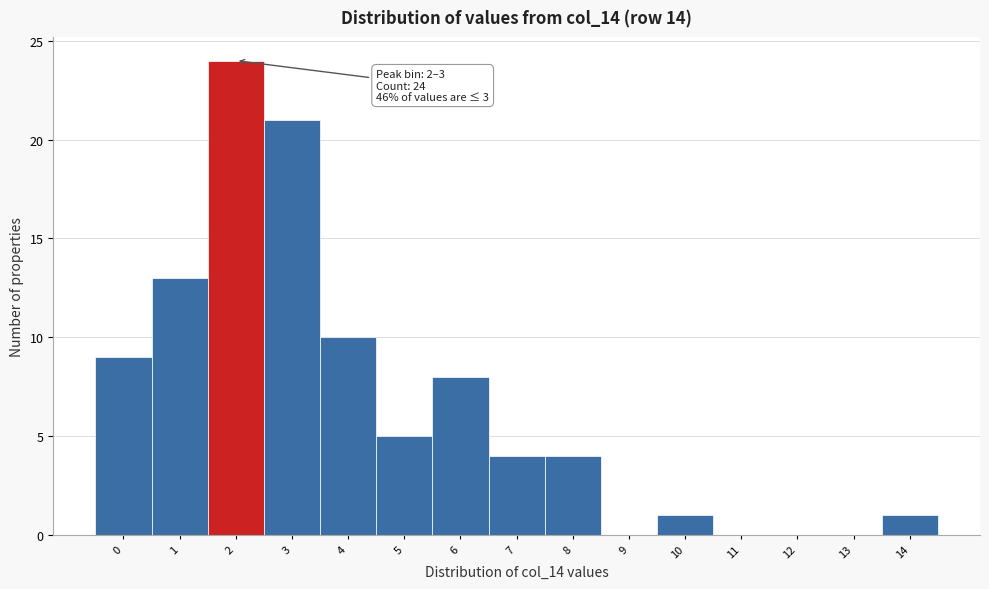

Reading left to right, transcribe all the data shown in this chart.

0=9	1=13	2=24	3=21	4=10	5=5	6=8	7=4	8=4	9=0	10=1	11=0	12=0	13=0	14=1